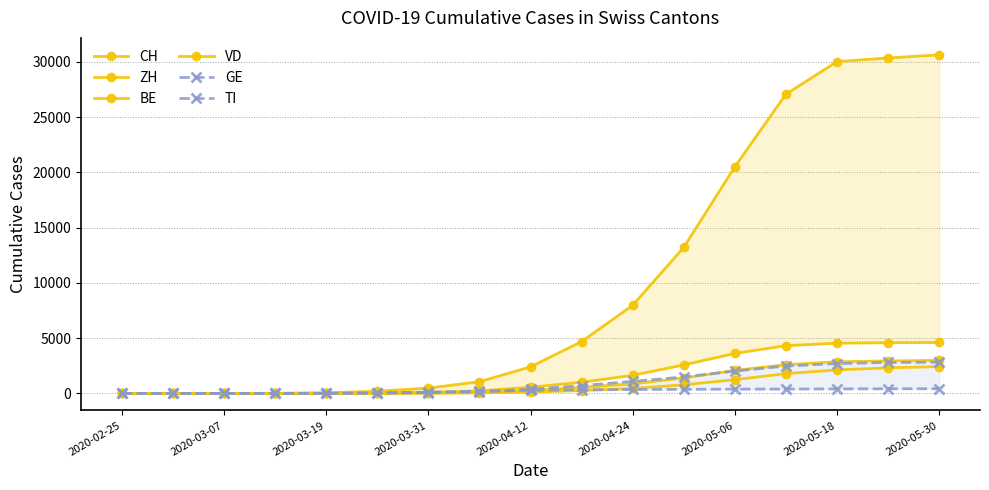

True or false: BE and ZH intersect in this chart.

False